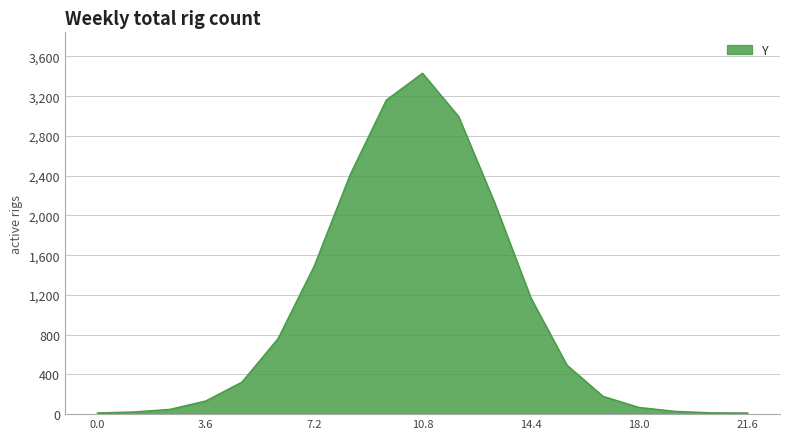

How many values exceed 322?

10